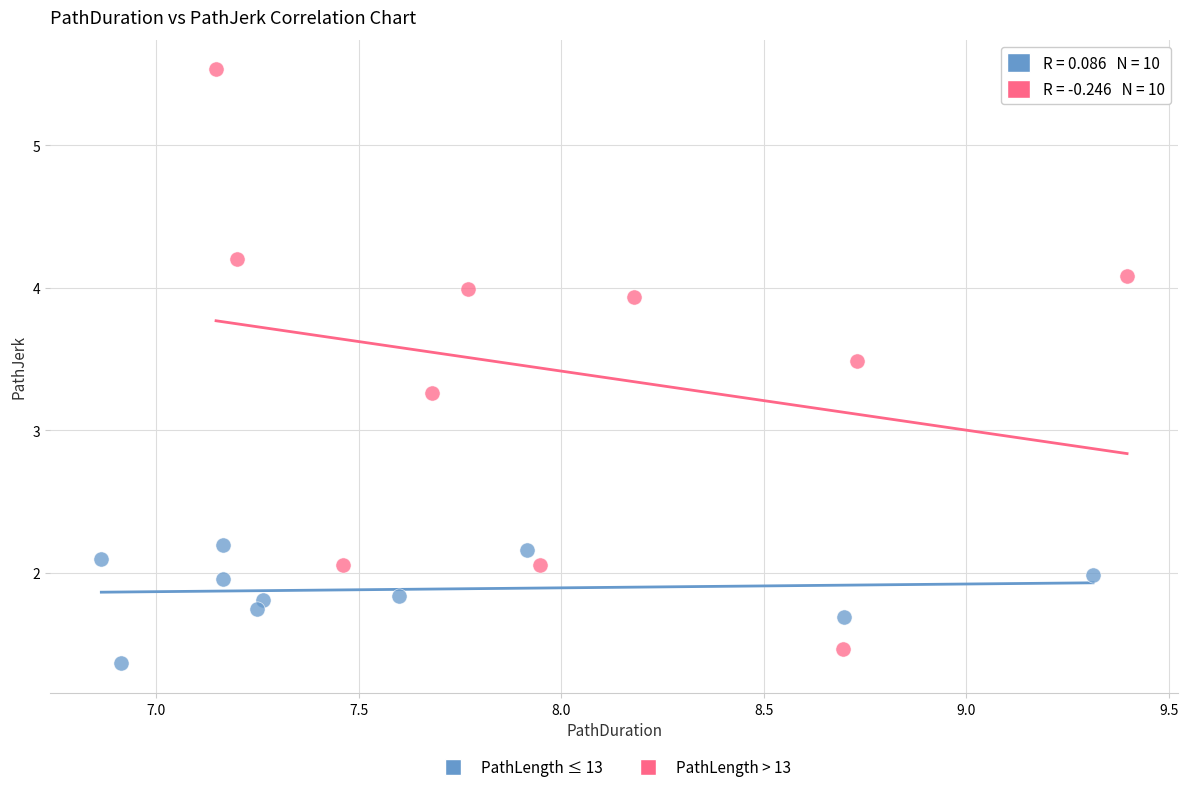

Which series reaches the maximum Y coordinate?

PathLength > 13